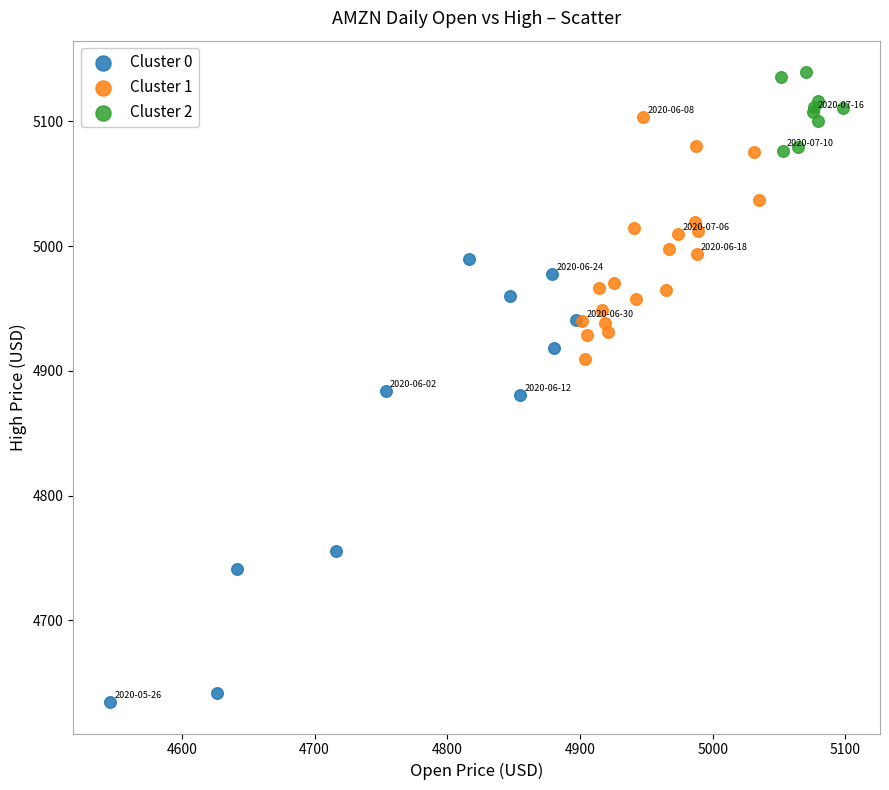

Which series contains the lowest Y value?

Cluster 0